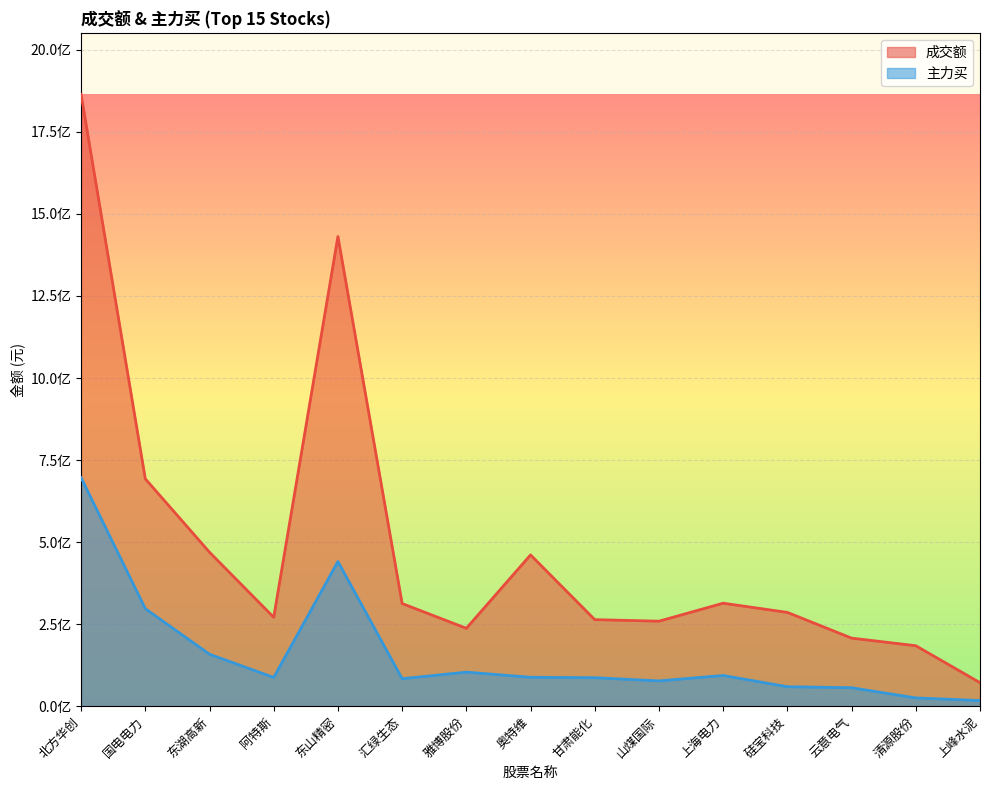

How many values in the 成交额 series are below 285757814?

7